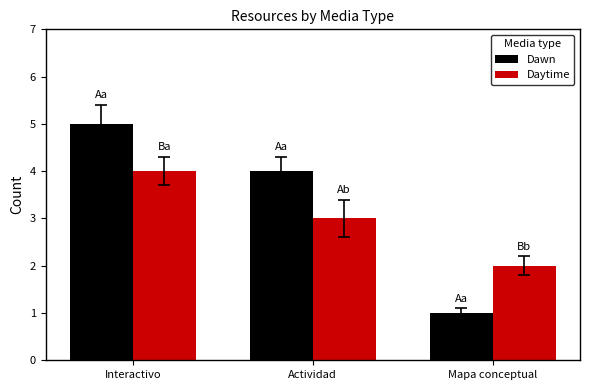

Is the value of Daytime at Mapa conceptual greater than the value of Dawn at Interactivo?

No